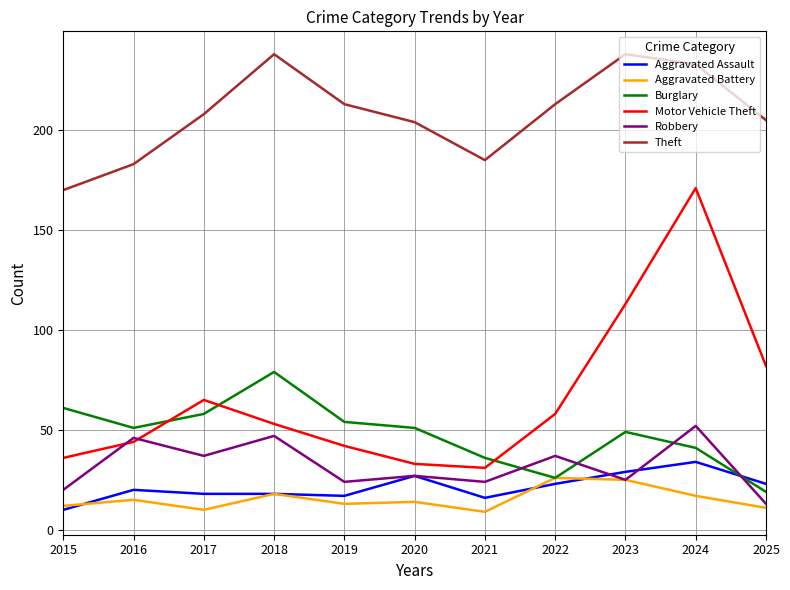

What is the total value across all series at 2018?

453